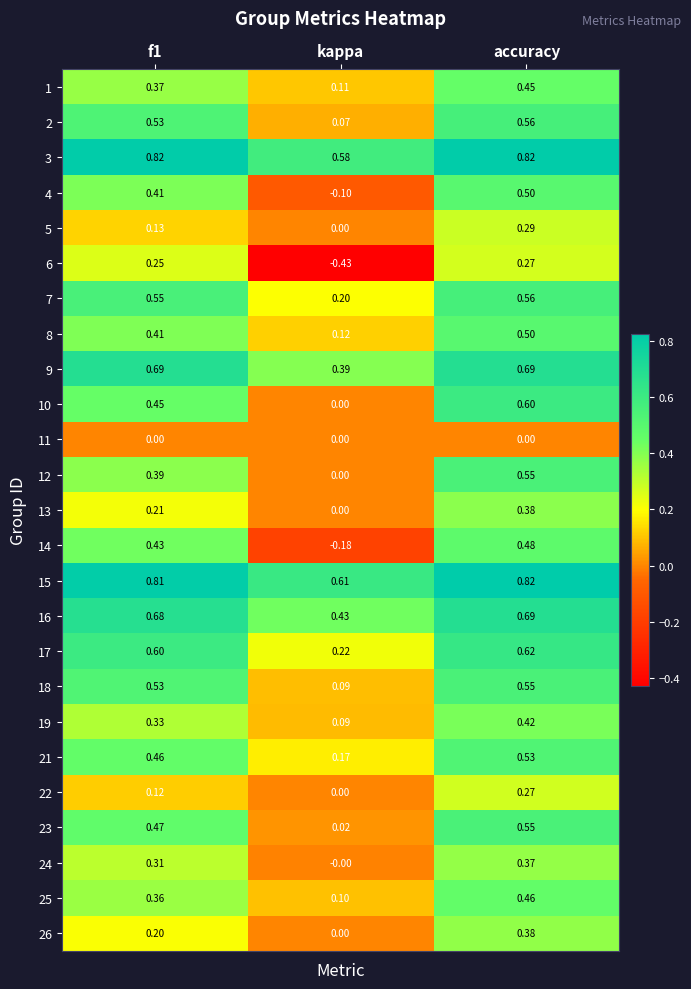

Which category has the lowest value in the 6 series?

kappa